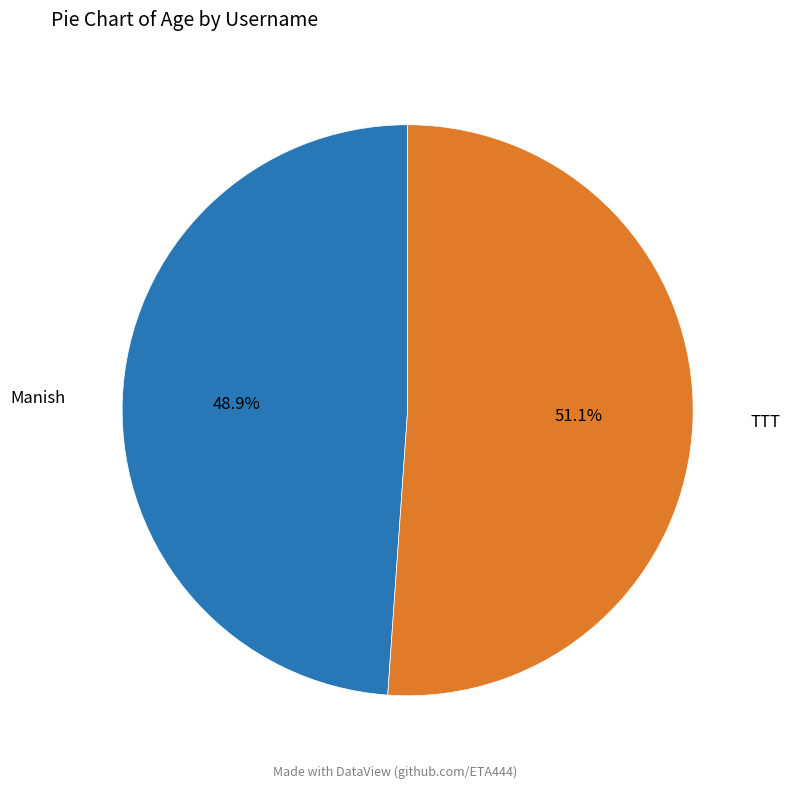

How many slices are in this pie chart?

2